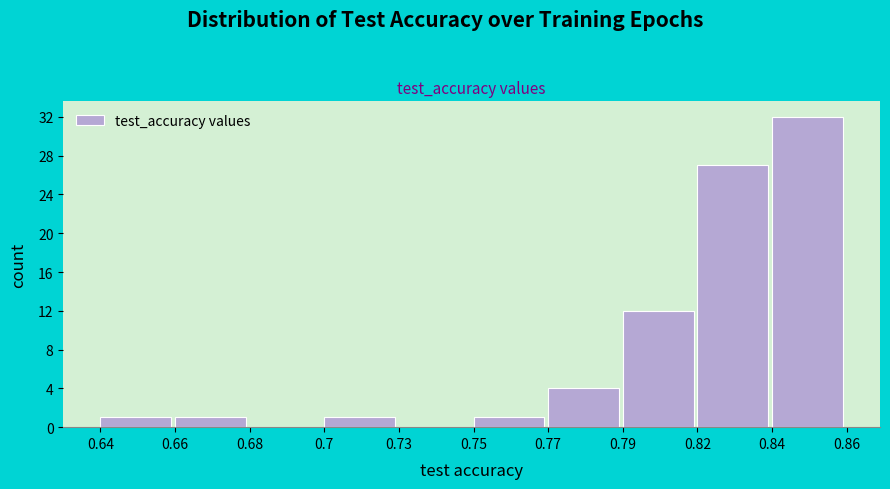

Reading left to right, what are all the values shown in this chart?

0.64=1	0.66=1	0.68=0	0.7=1	0.73=0	0.75=1	0.77=4	0.79=12	0.82=27	0.84=32